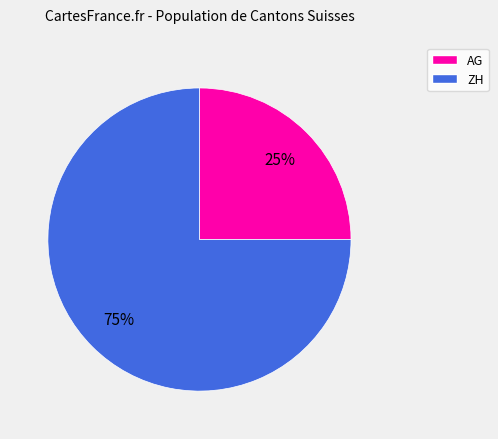

Do ZH and AG together represent more than half of the pie?

Yes